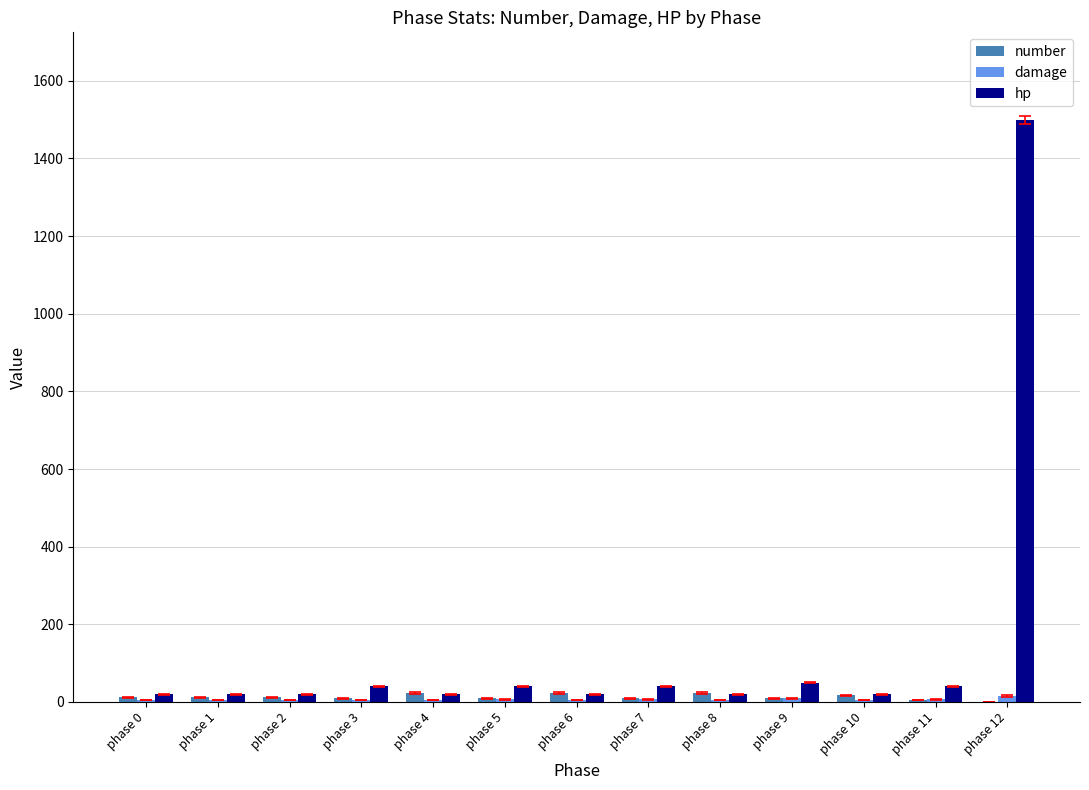

Which series has the largest total across all categories?

hp